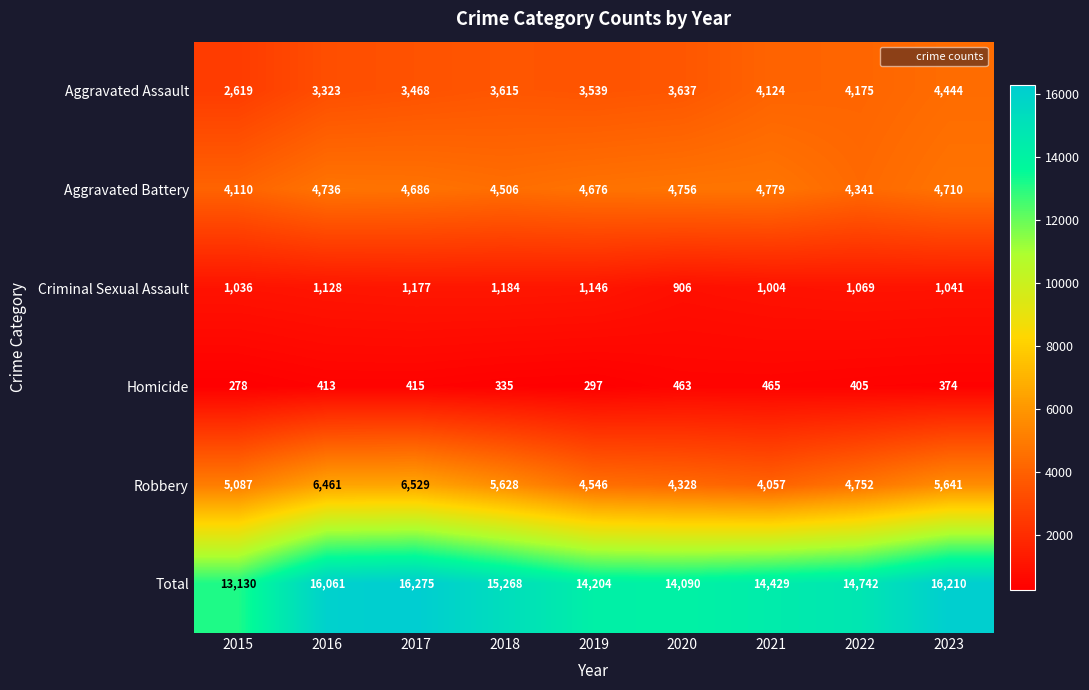

True or false: Total has a value of 16210 at 2023.

True